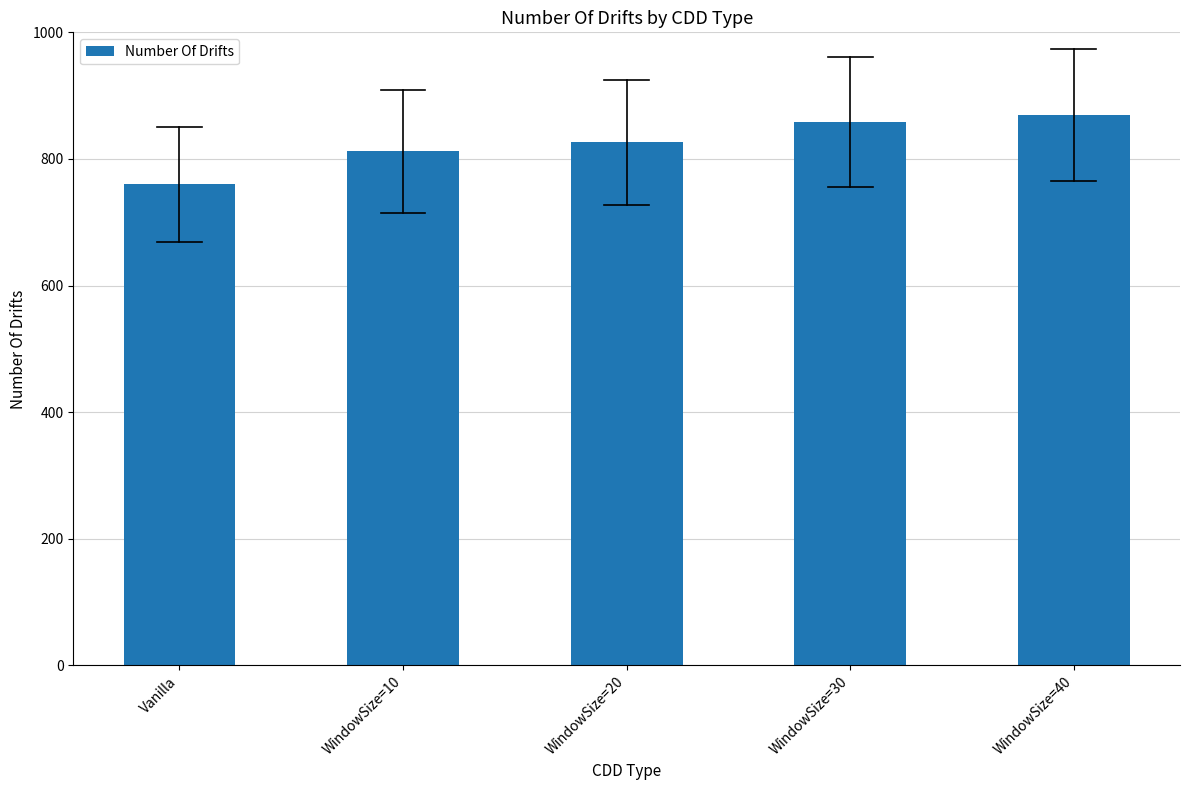

How many bars are there in total?

5